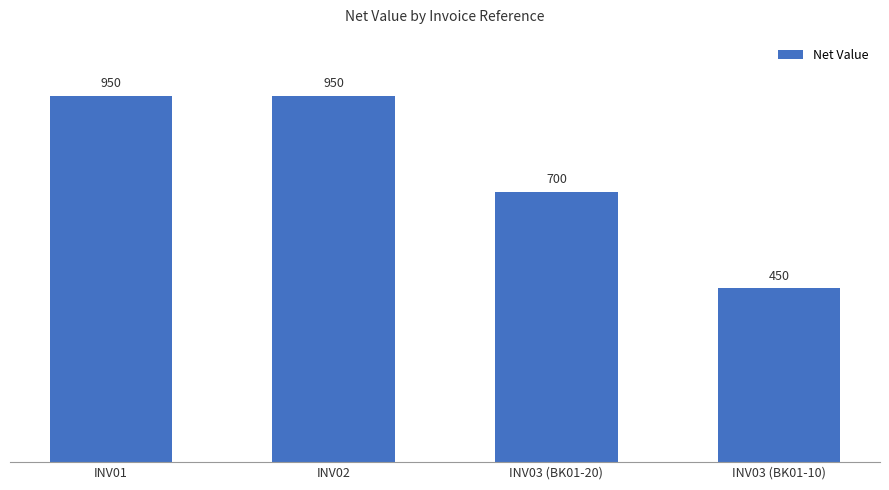

Is it true that the value at INV03 (BK01-10) is 450?

True